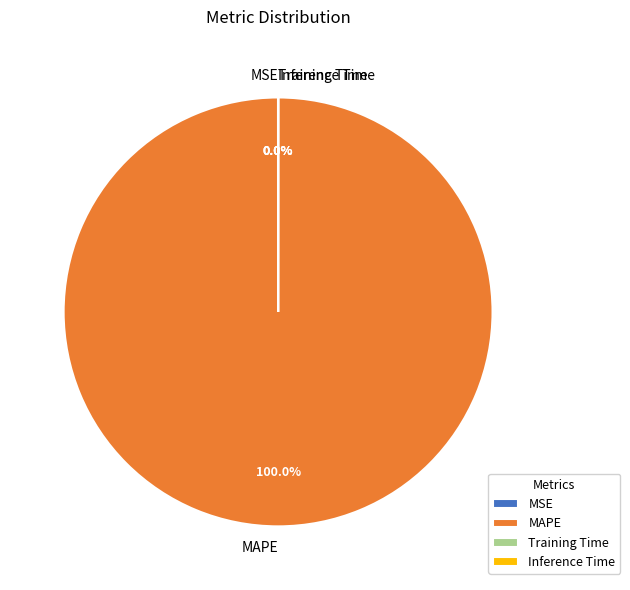

Does any single category account for the majority?

Yes